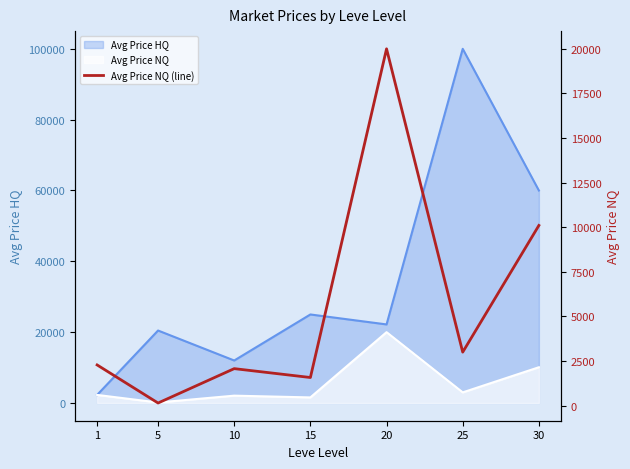

How many data points are above 2283?

4